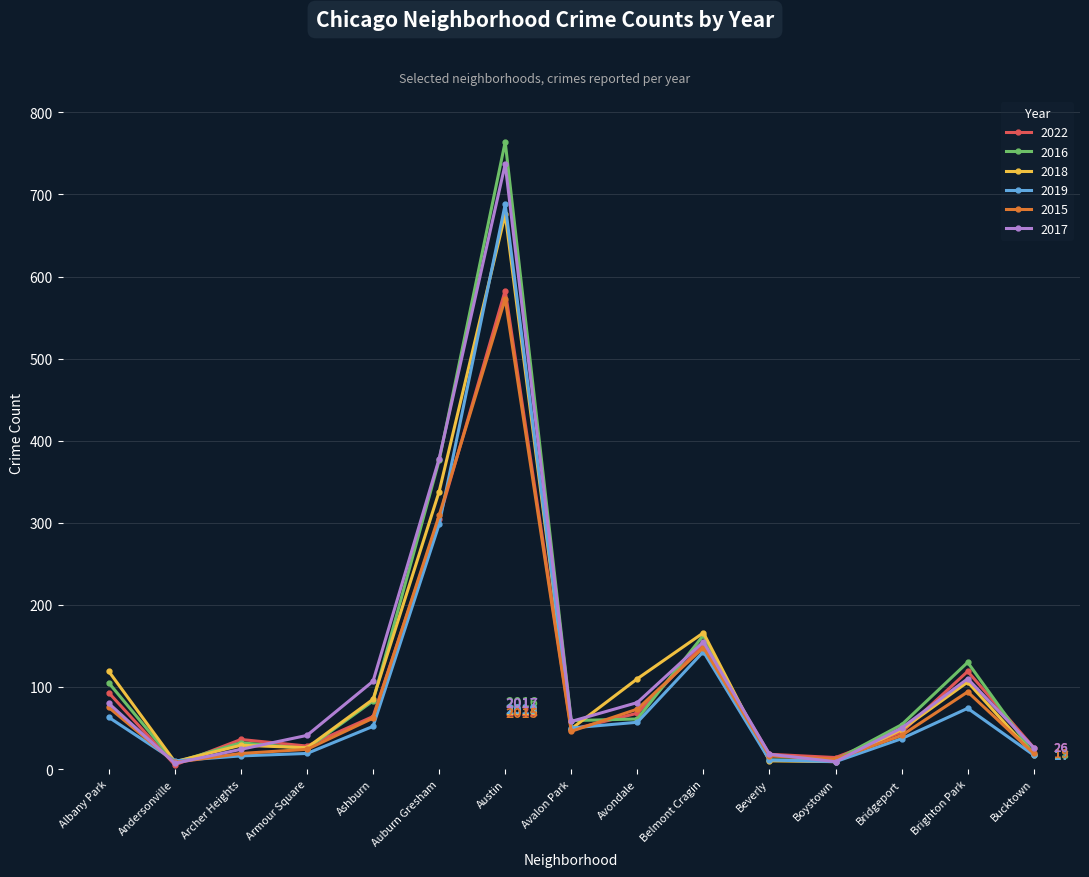

Is it true that 2018 equals 46 at Ashburn?

False